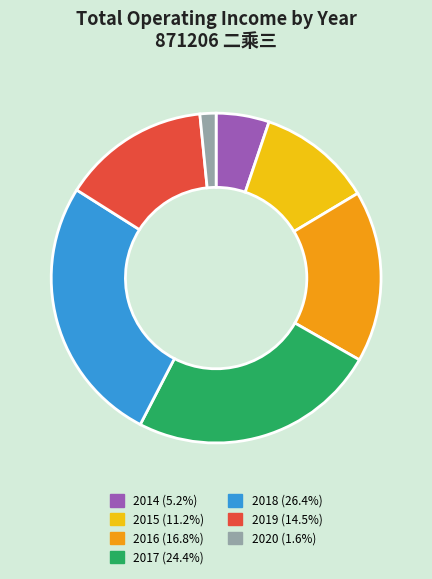

How many slices are in this pie chart?

7